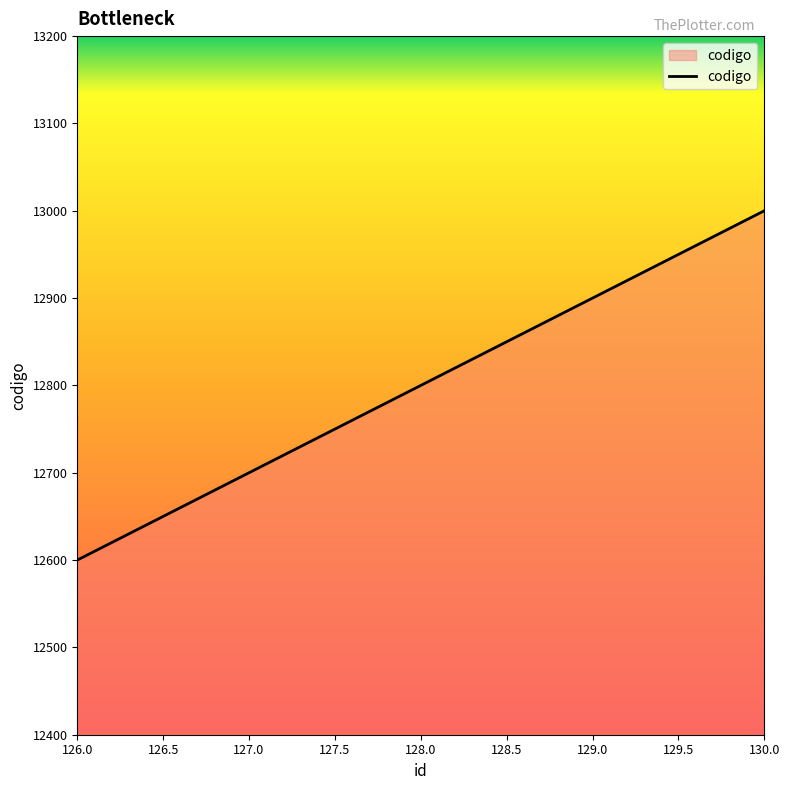

Does the chart have visible grid lines?

No